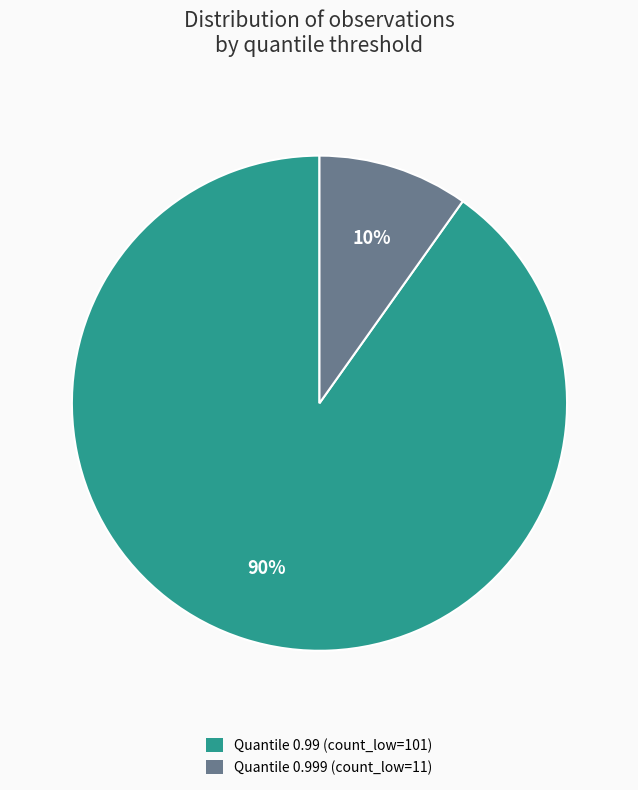

Approximately how many times larger is the value at Quantile 0.999 (count_low=11) compared to Quantile 0.99 (count_low=101)?

0.1